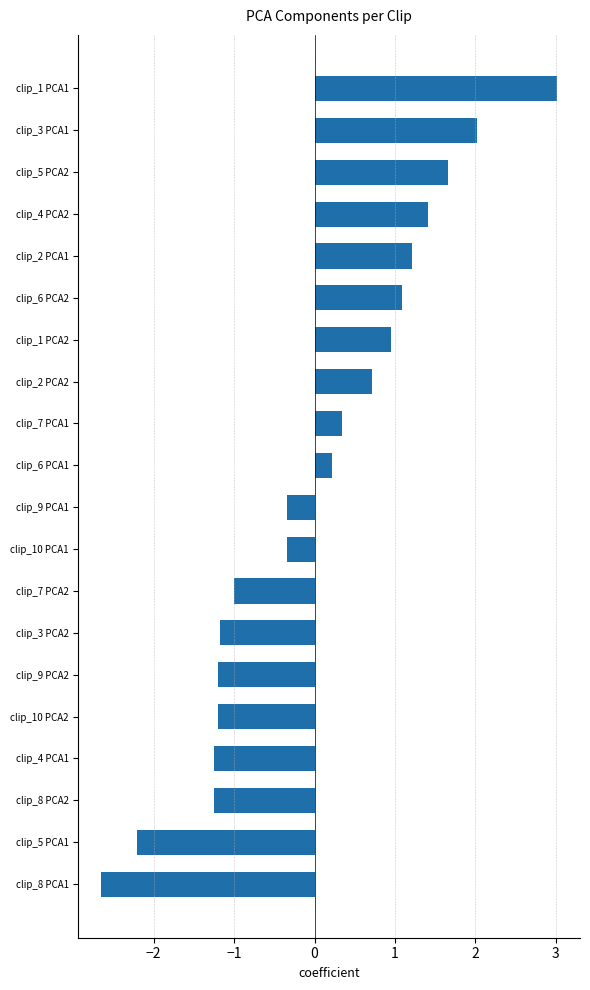

What is the difference between the maximum and minimum values?

5.7